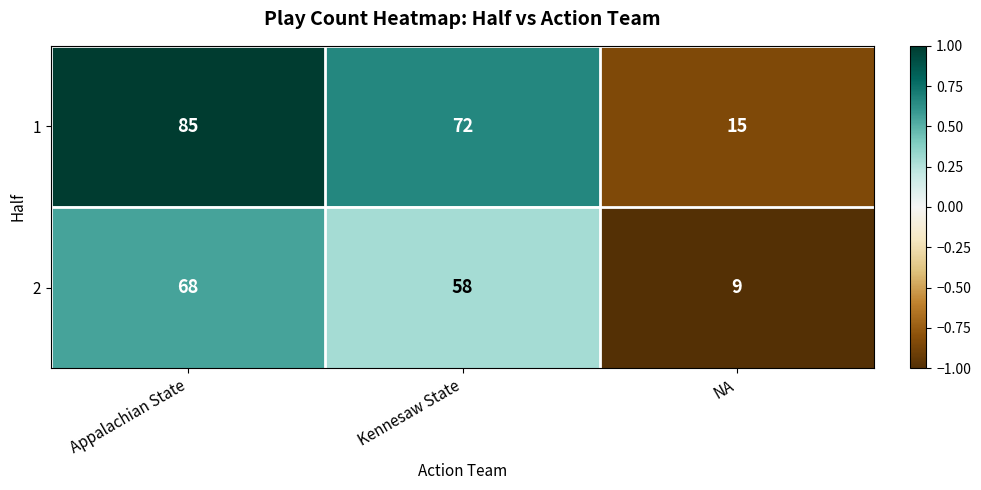

How many values in the 2 series are below 58?

1